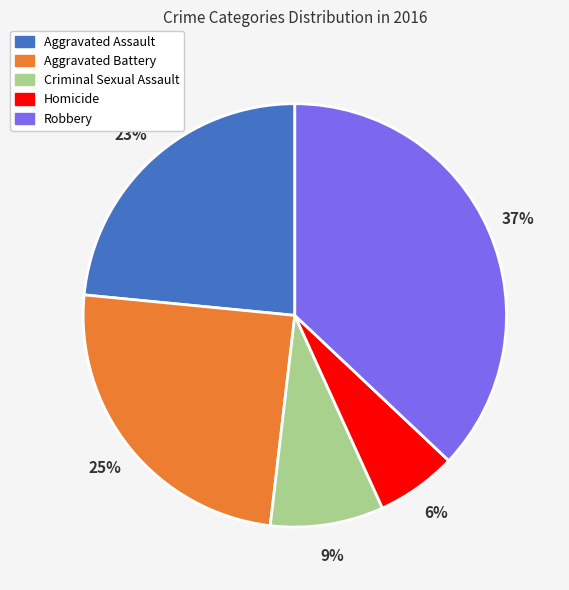

Which has a higher value, Robbery or Criminal Sexual Assault?

Robbery